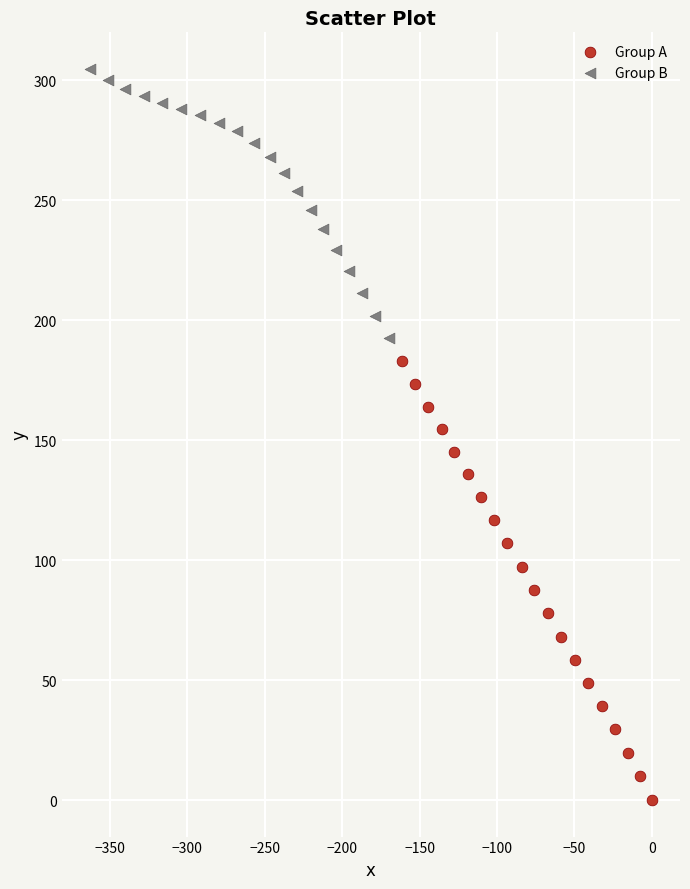

Which series has the largest Y range (max minus min)?

Group A